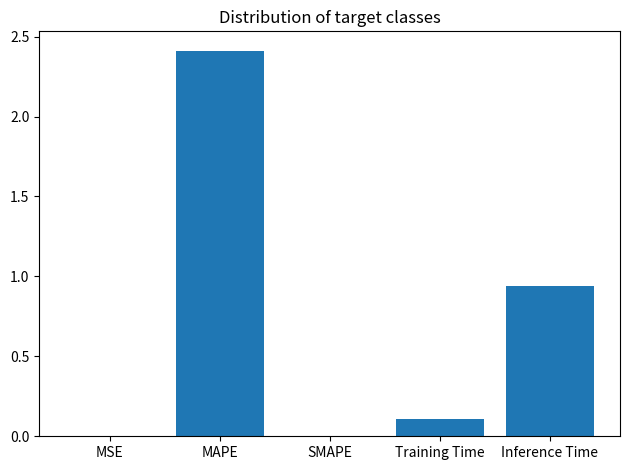

Which category has the highest value across all series?

MAPE